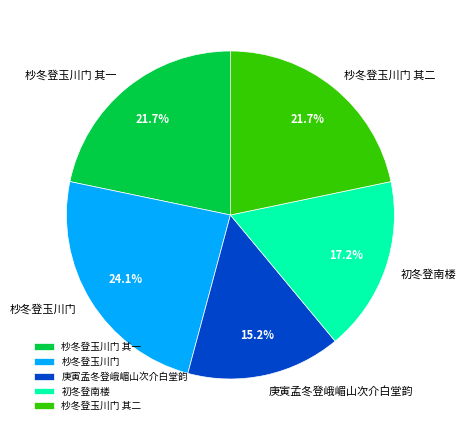

Which slice is the largest?

杪冬登玉川门